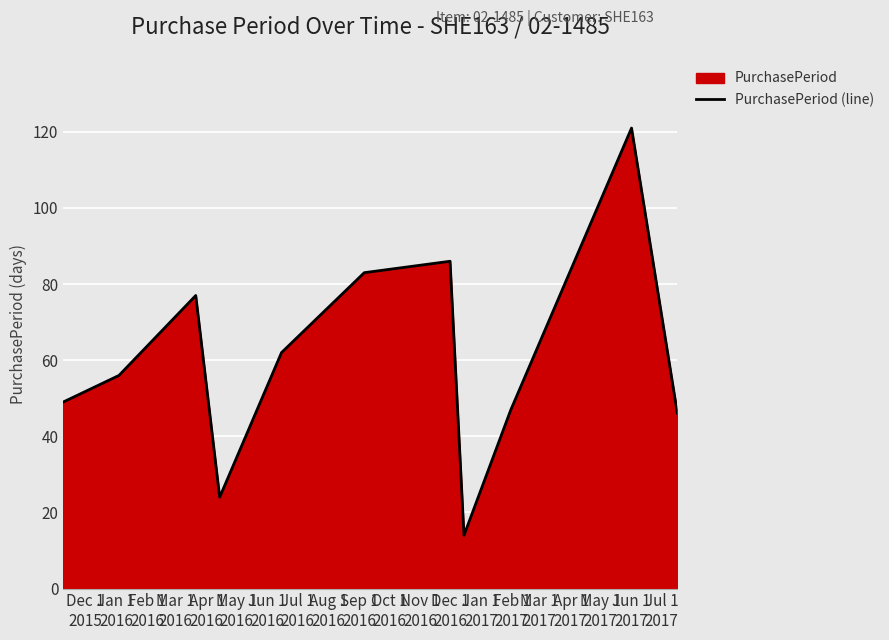

Reading left to right, list all the values displayed in this chart.

49	56	77	24	62	83	86	14	47	121	46